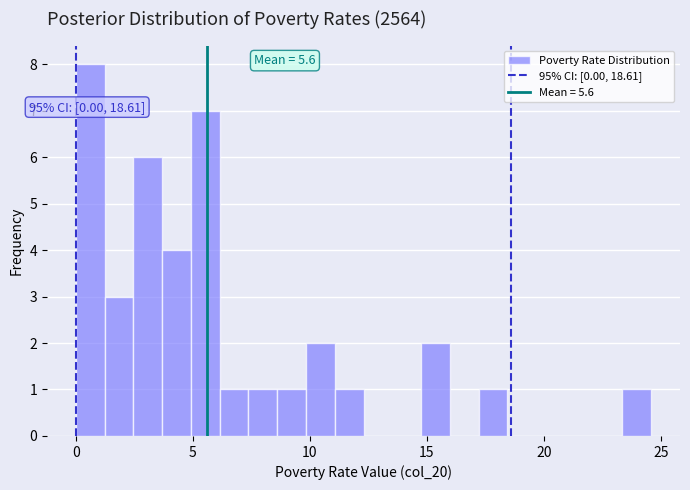

Read against the x-axis, roughly where is the centre of the tallest bar?

0.5